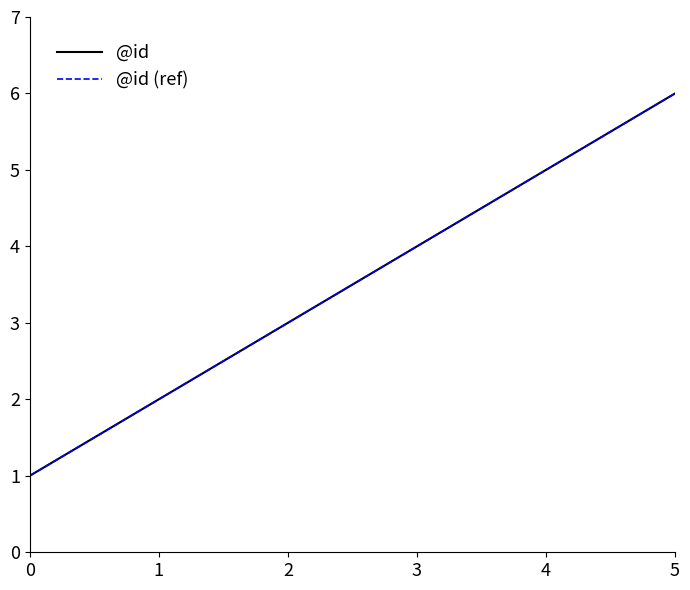

What is the total value across all series at 2?

6